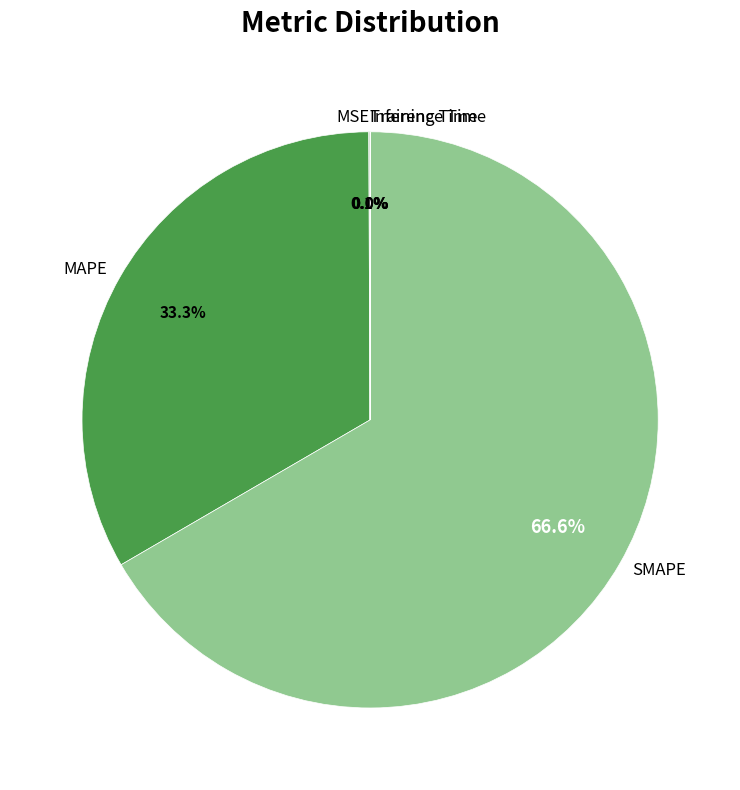

What is the largest slice in the pie chart?

SMAPE